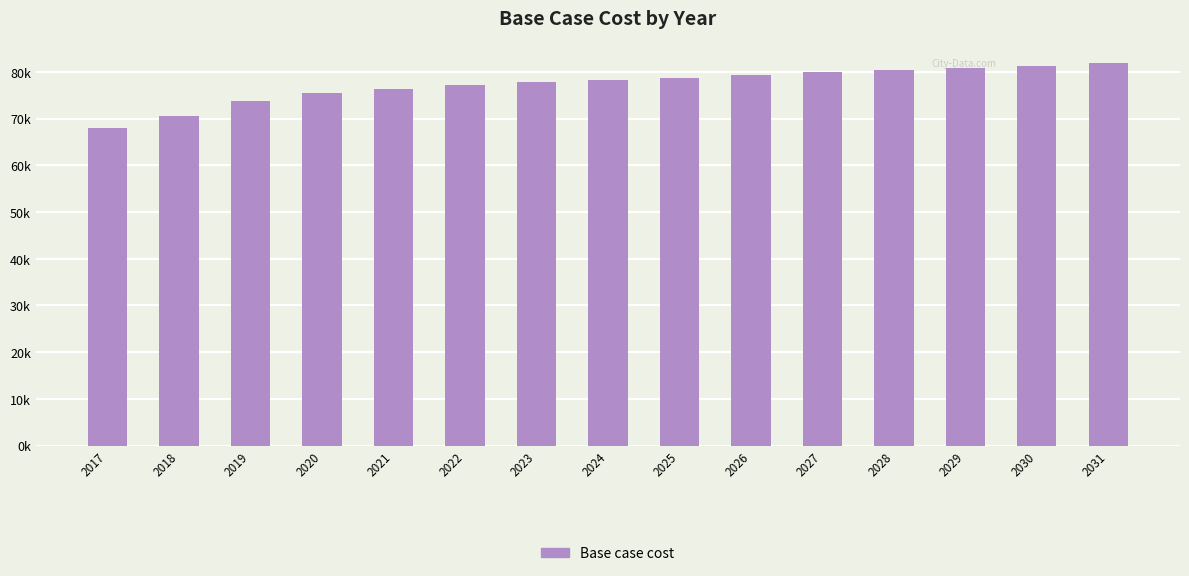

Are the bars horizontal?

No